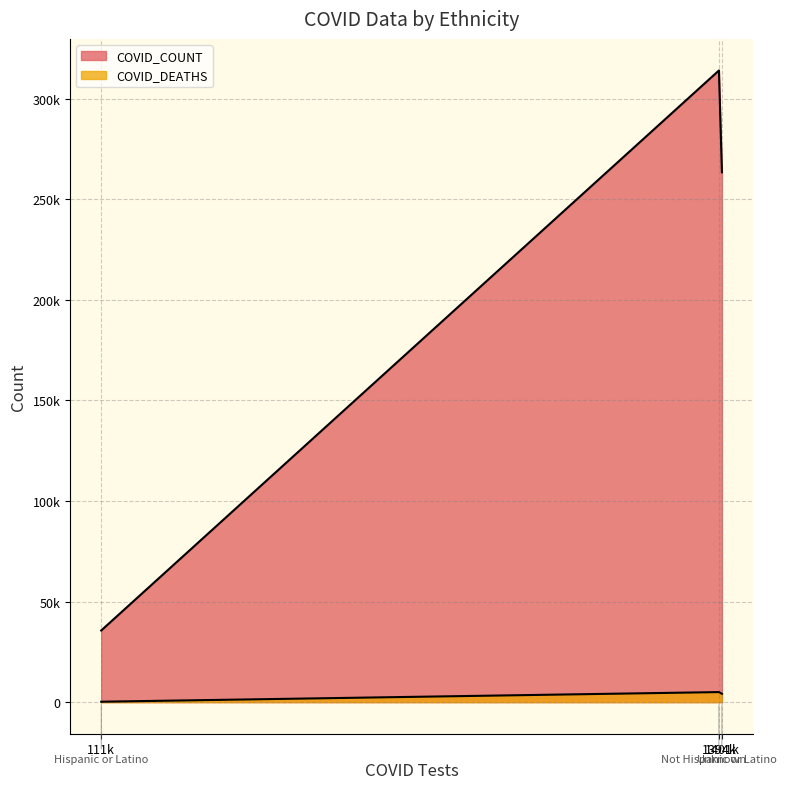

Reading right to left, transcribe all the data shown in this chart.

COVID_COUNT: 263489	314115	35624
COVID_DEATHS: 4141	5001	210